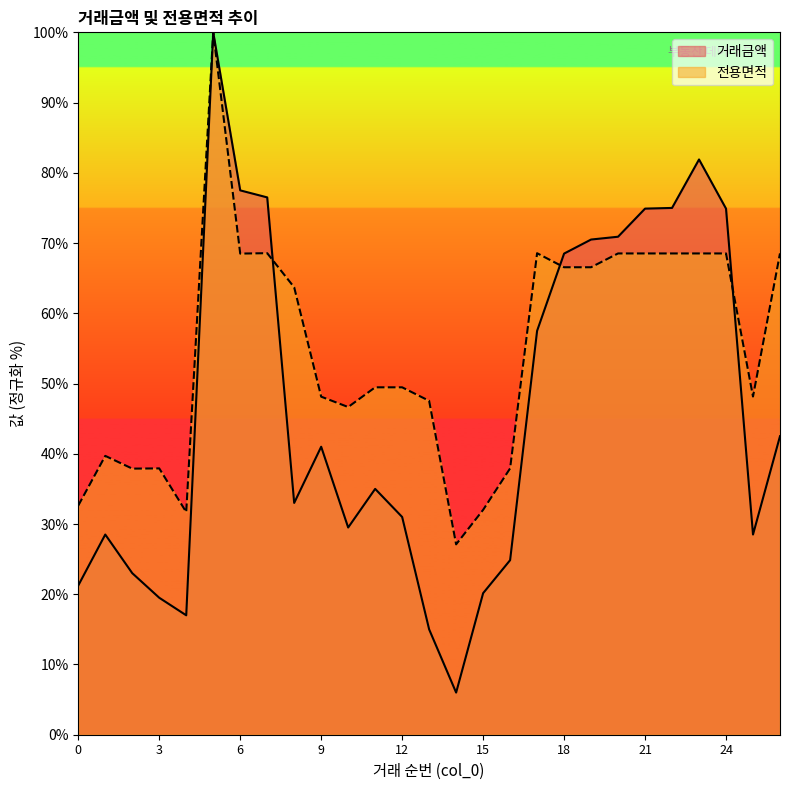

At which category does 거래금액 reach its first local valley?

4